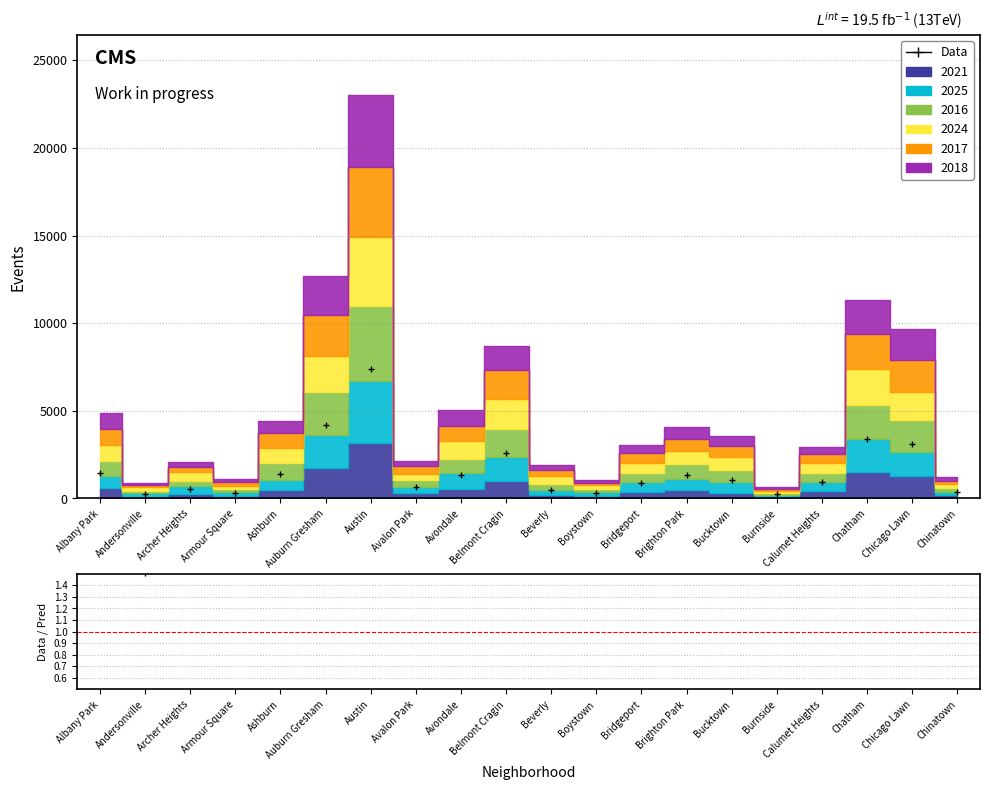

What is the ratio of the value at Avondale to the value at Brighton Park?

1.0